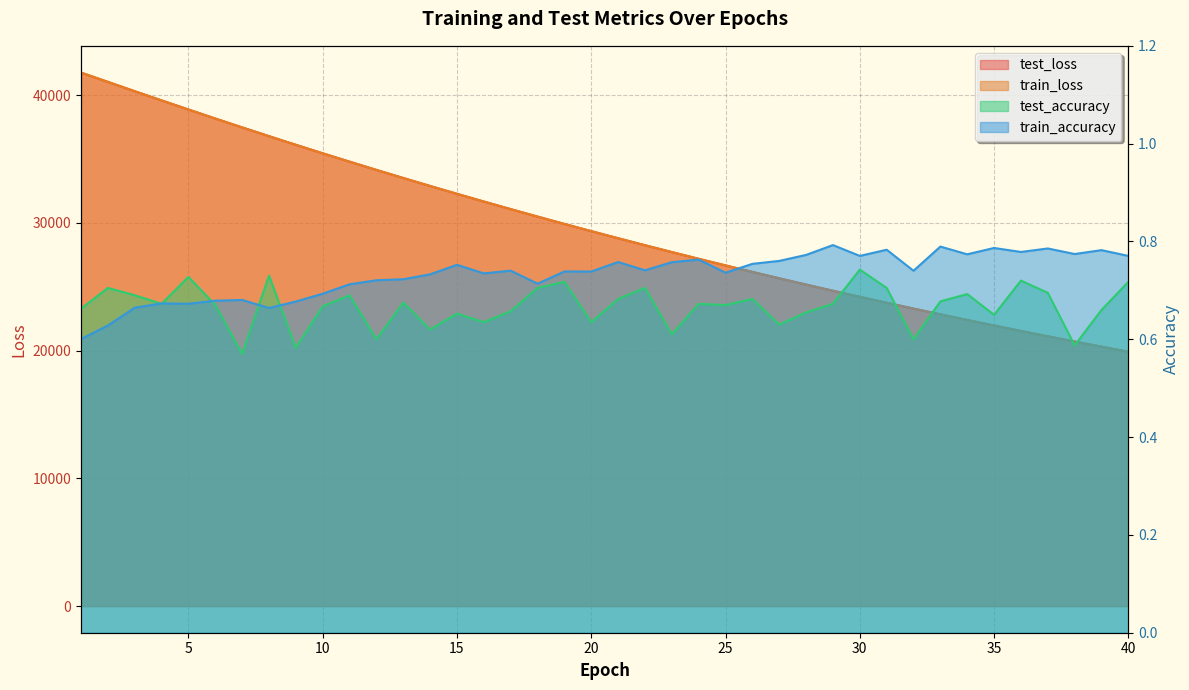

Is it true that train_loss equals 41055.0 at 2?

True